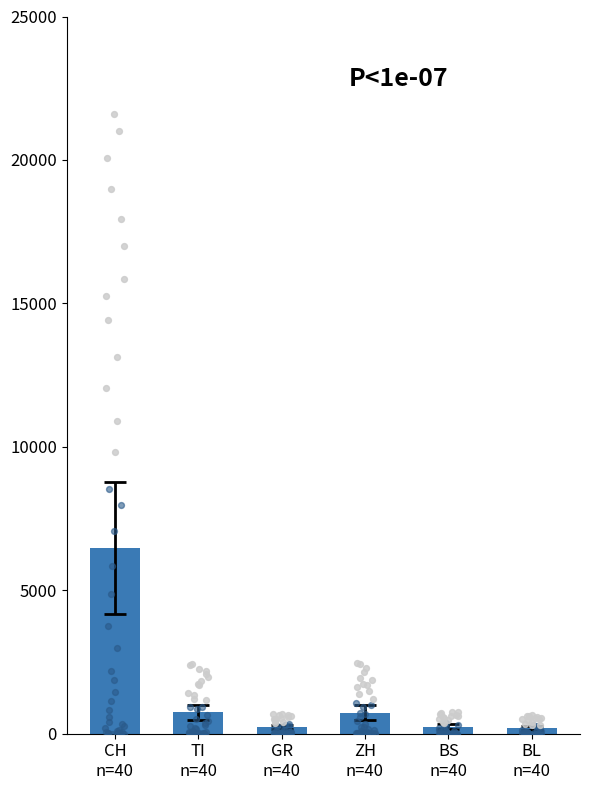

What are all the series names shown in the legend?

CH, TI, GR, ZH, BS, BL